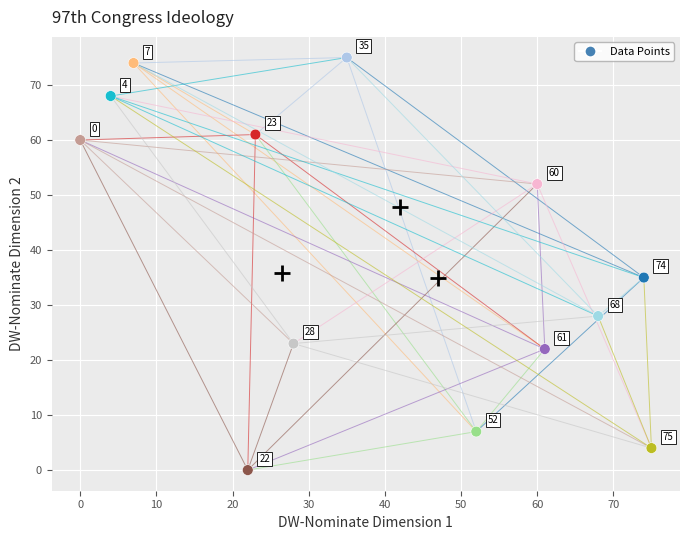

What Y value in the scatter plot is closest to 37?

35